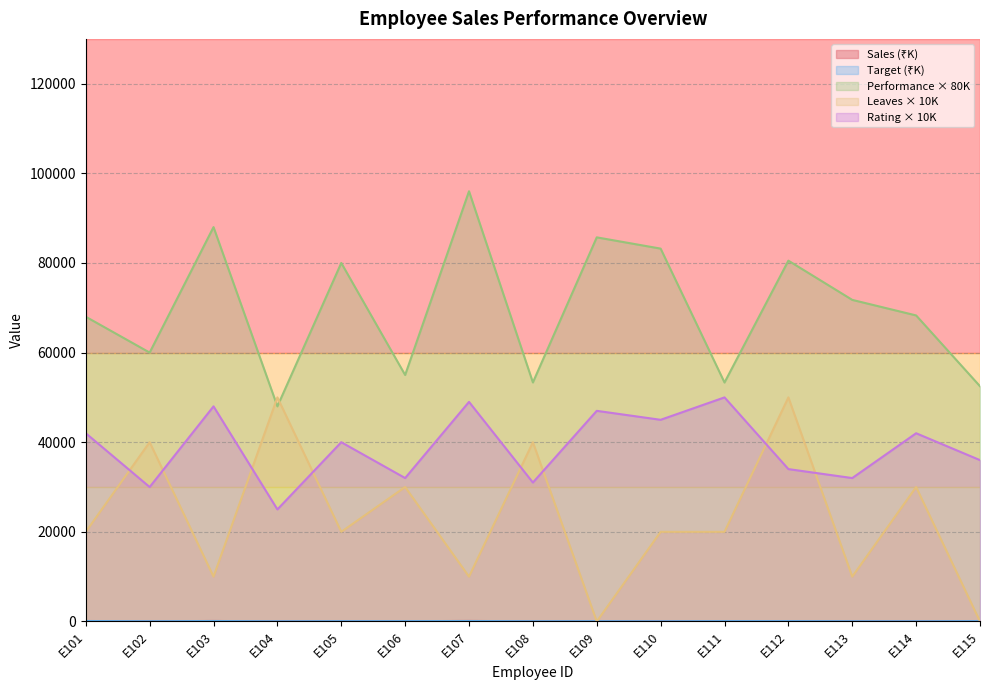

Is it true that Sales (₹) equals 113.5 at E112?

False